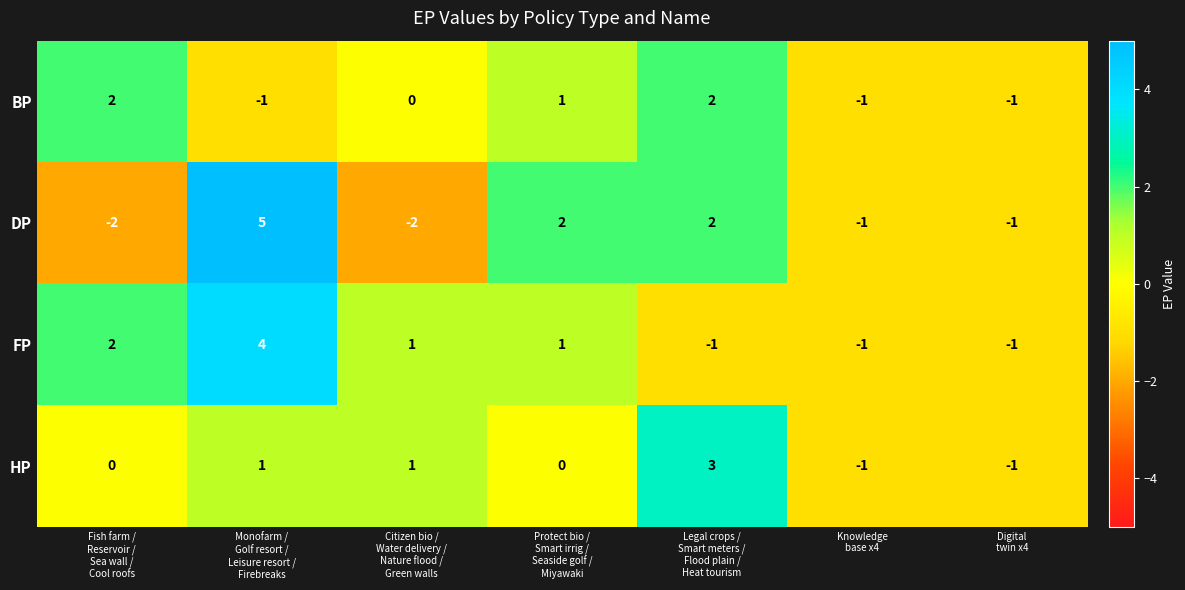

Rank the series by their maximum value, from highest to lowest.

DP, FP, HP, BP